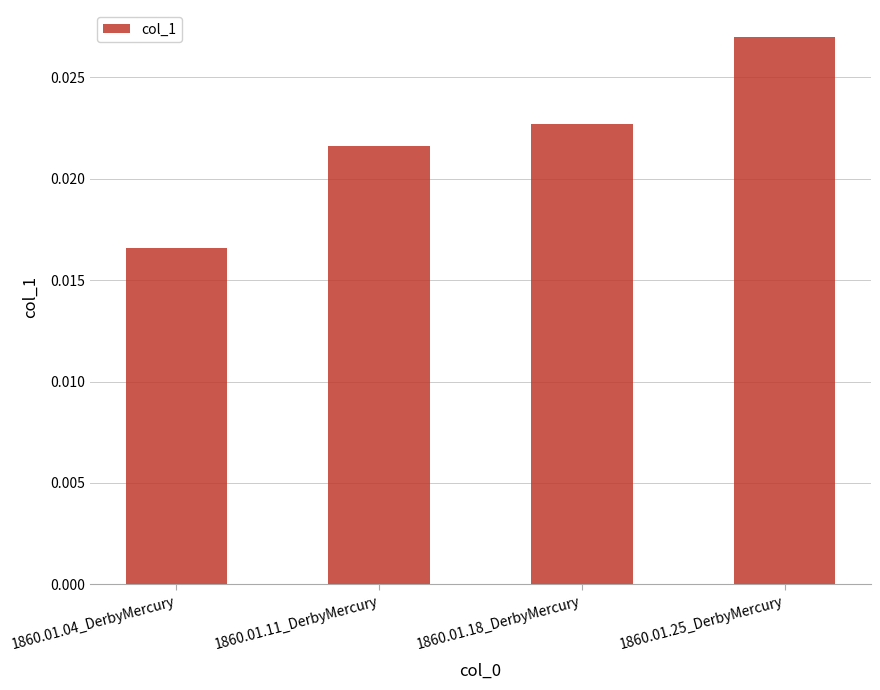

Where is the data nearest to the value 0?

1860.01.04_DerbyMercury